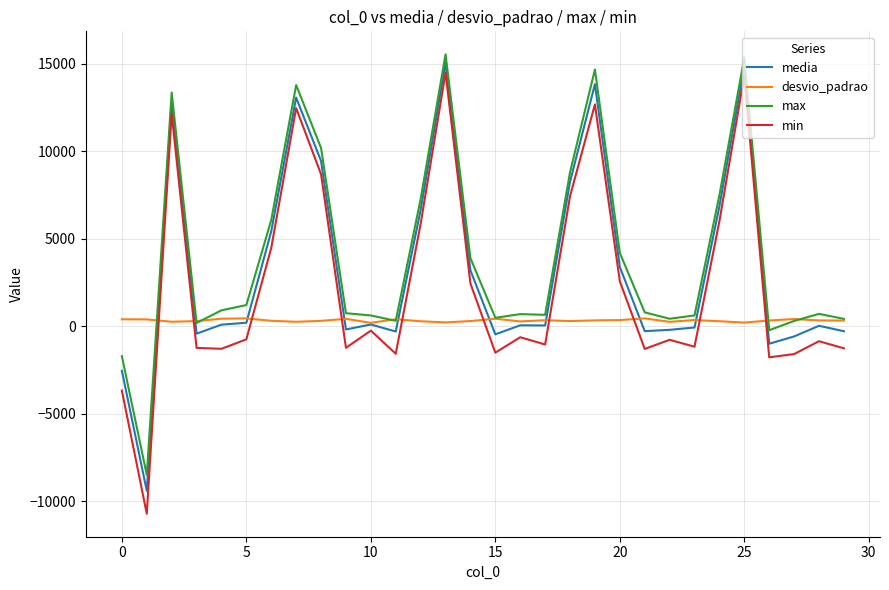

What is the maximum value shown in the chart?

15532.0